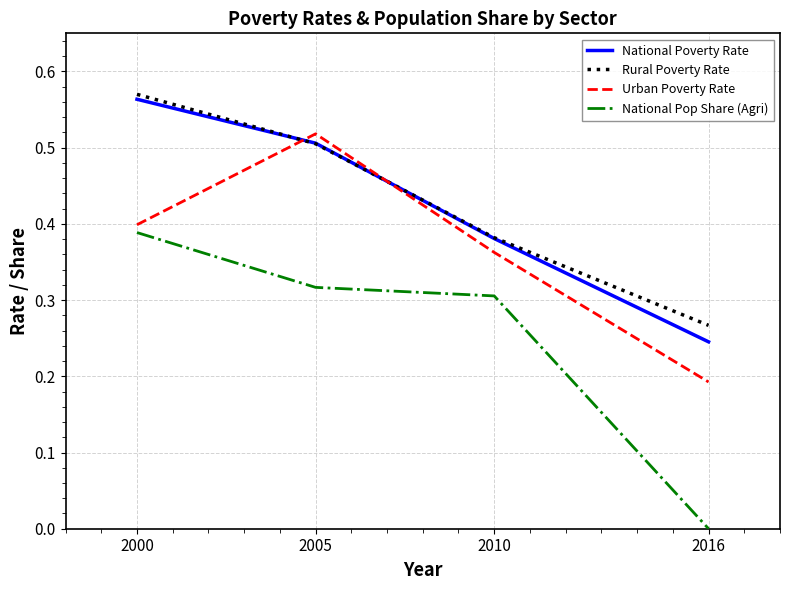

True or false: National Pop Share (Agri) and Rural Poverty Rate intersect in this chart.

False